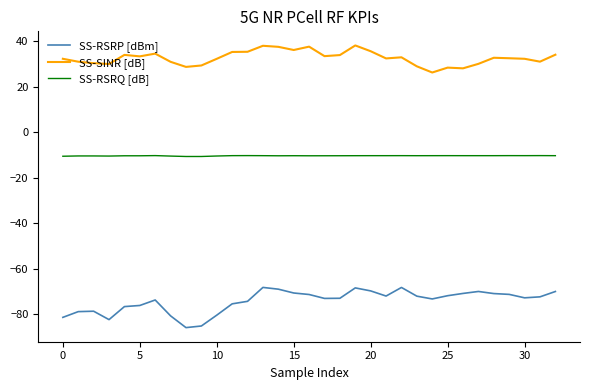

Rank the series by their maximum value, from lowest to highest.

SS-RSRP [dBm], SS-RSRQ [dB], SS-SINR [dB]